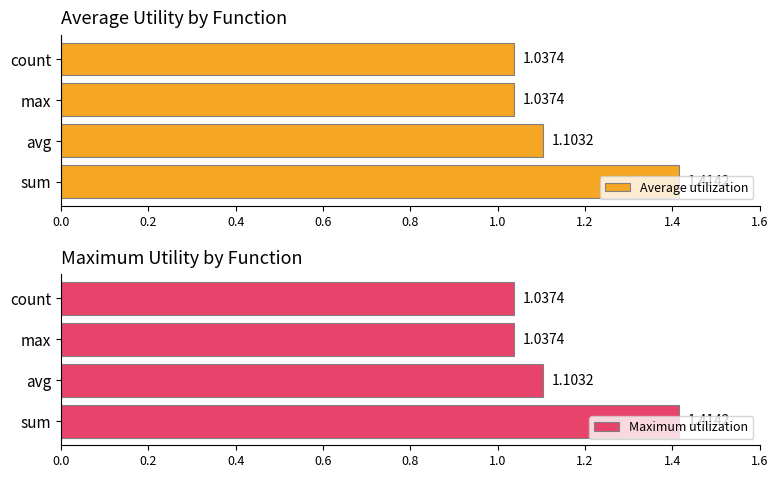

Reading right to left, transcribe all the data shown in this chart.

Average utilization: 1.0	1.0	1.1	1.4
Maximum utilization: 1.0	1.0	1.1	1.4